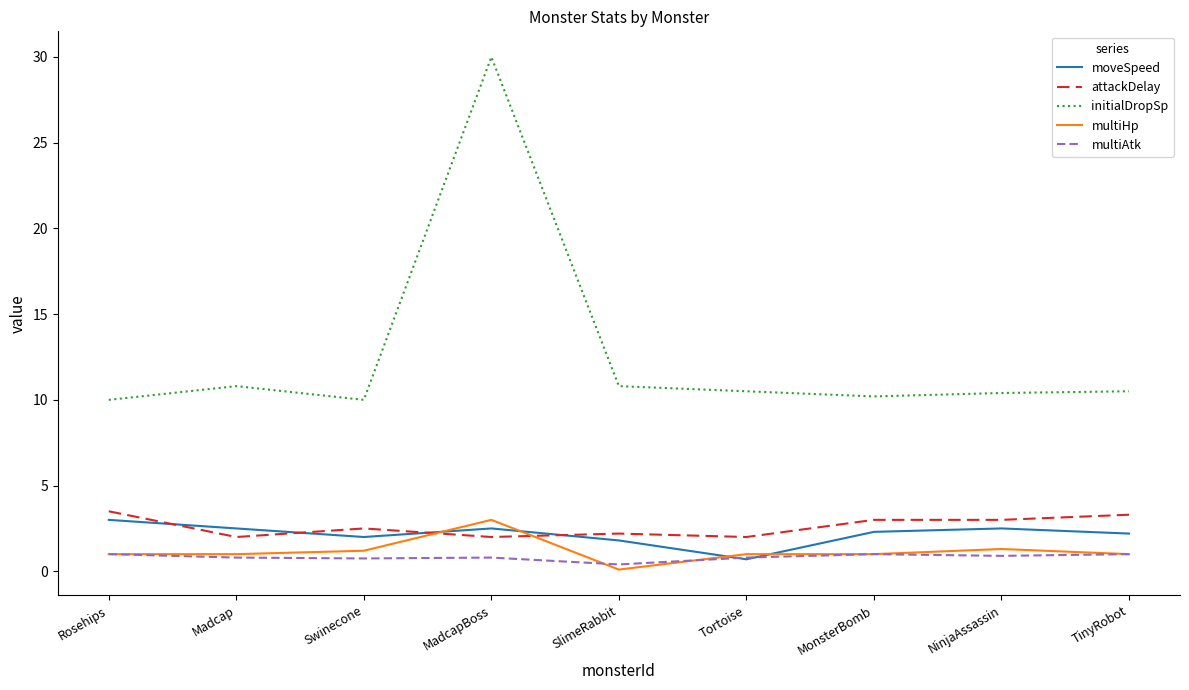

Where is multiAtk nearest to the value 0?

SlimeRabbit